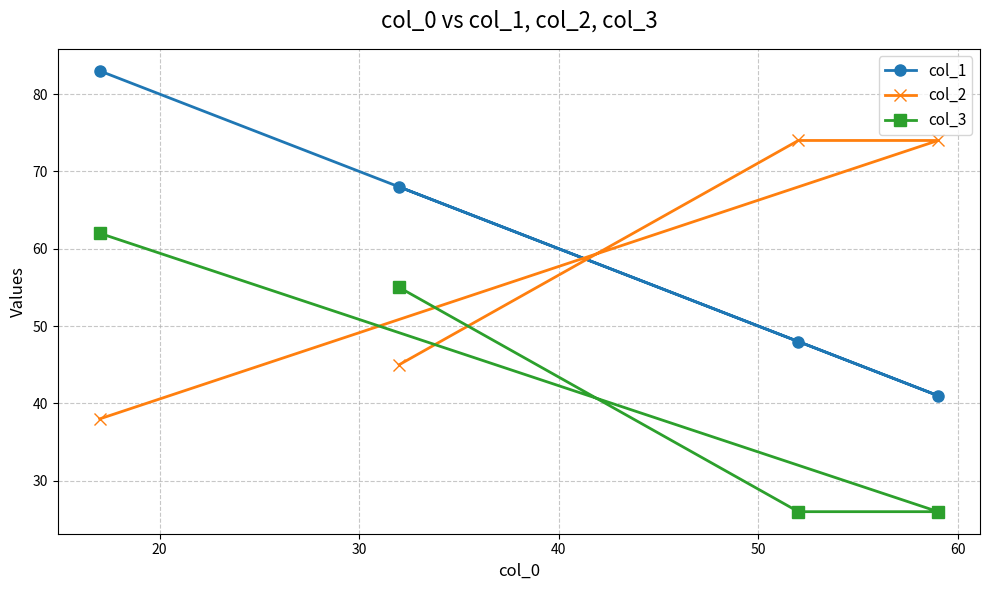

How many lines are shown in the chart?

3